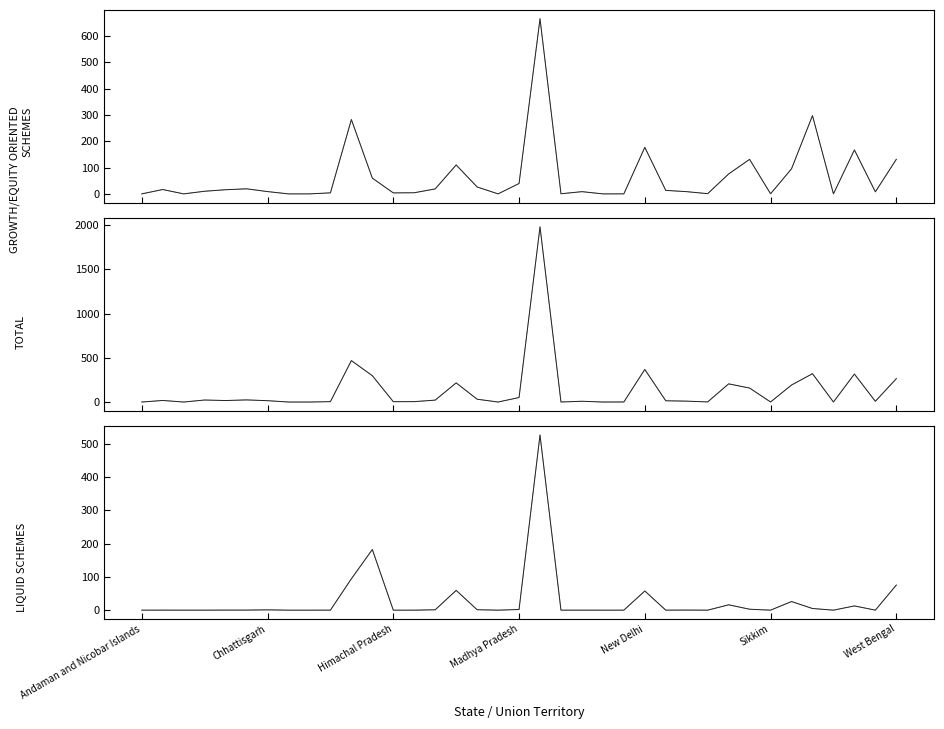

The value of TOTAL at 10 is 234.5. True or false?

False